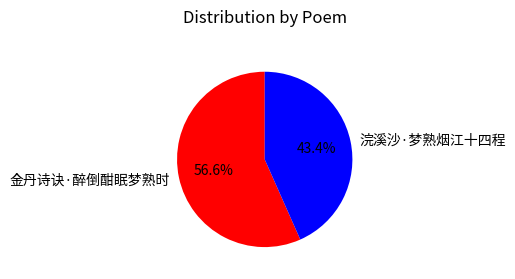

To the nearest percent, what is the average slice percentage?

50%